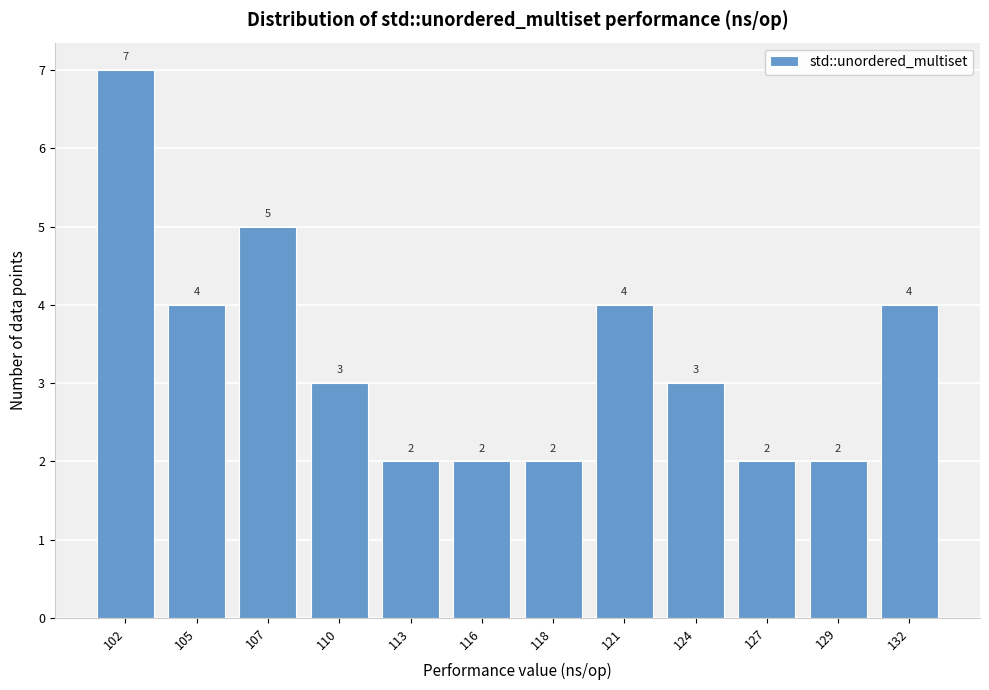

Reading left to right, list all the values displayed in this chart.

102=7	105=4	107=5	110=3	113=2	116=2	118=2	121=4	124=3	127=2	129=2	132=4